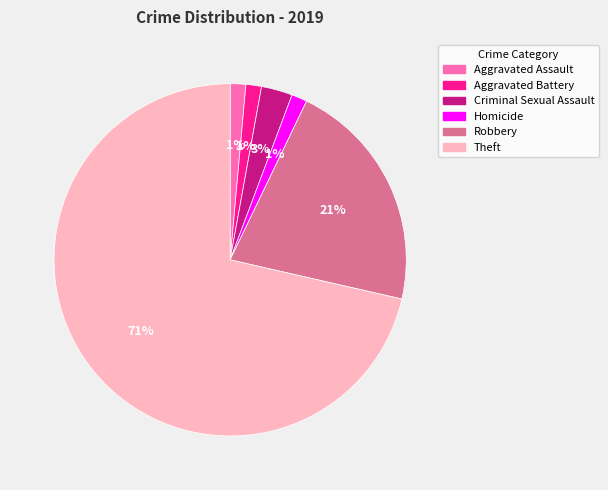

The Robbery slice represents 13% of the pie. True or false?

False